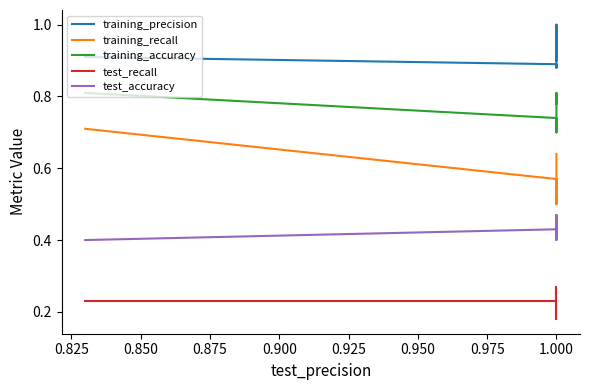

Between 0.950 and 0.900, which is larger?

0.950